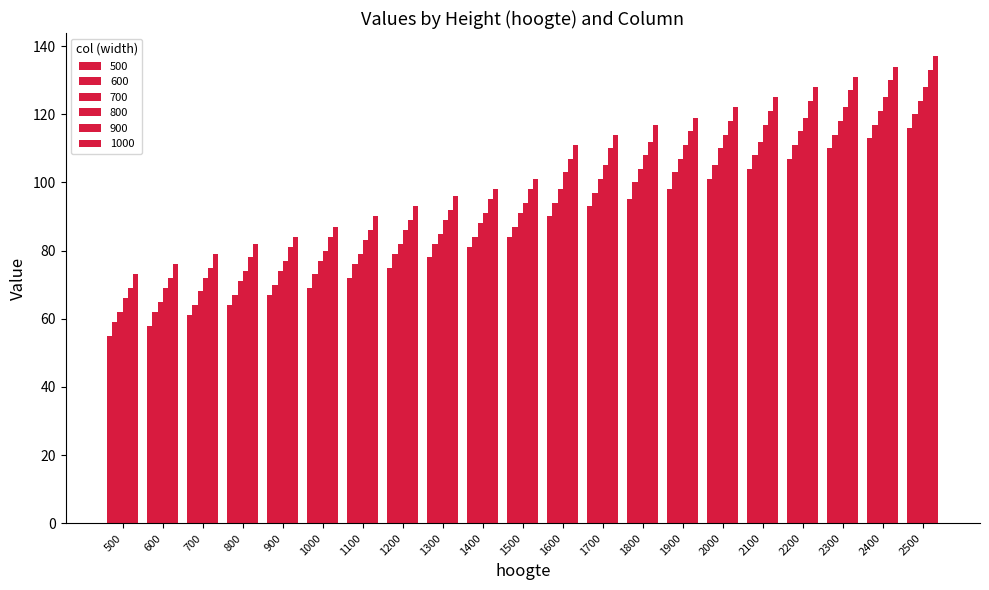

How many series are shown in this chart?

6